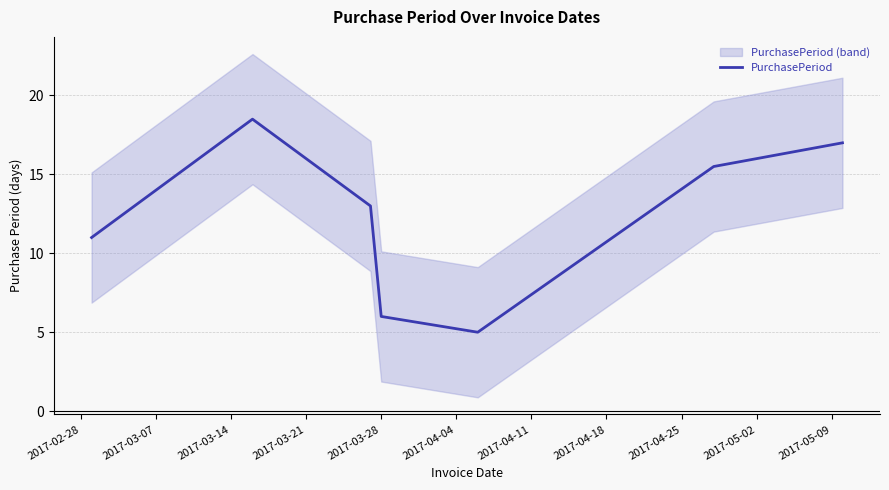

What is the maximum value for PurchasePeriod?

18.5